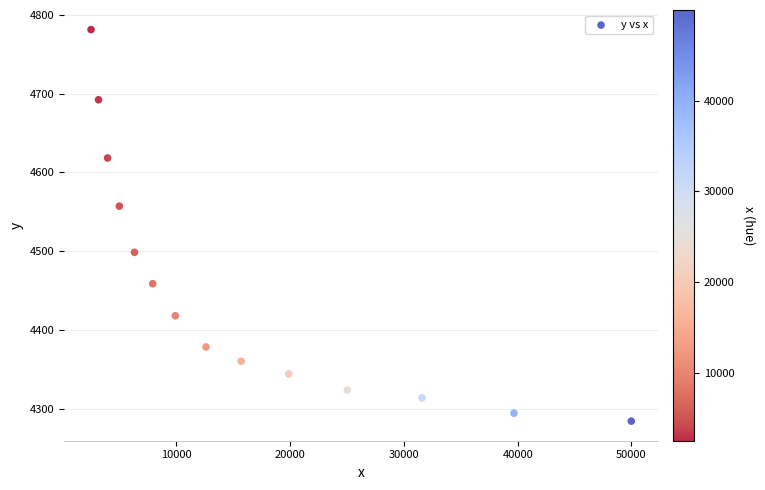

What is the range of X values (max minus min)?

47492.0